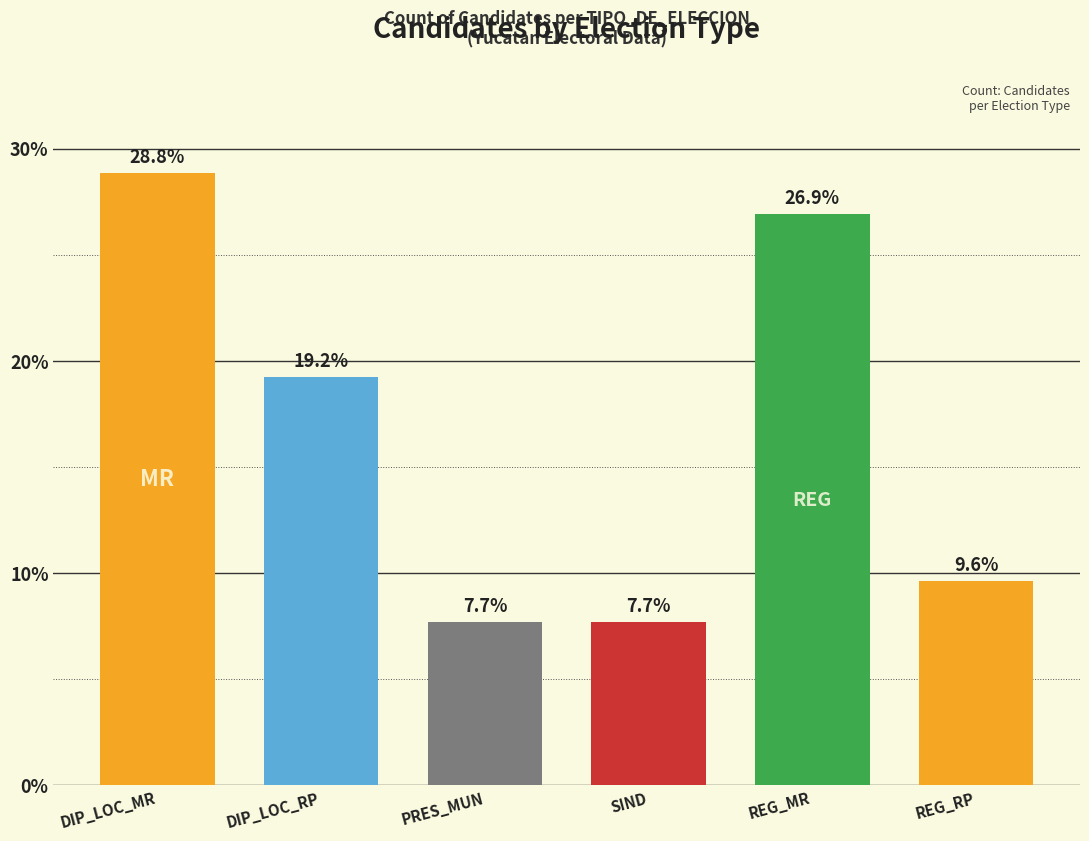

The value at REG_RP is 13.9. True or false?

False